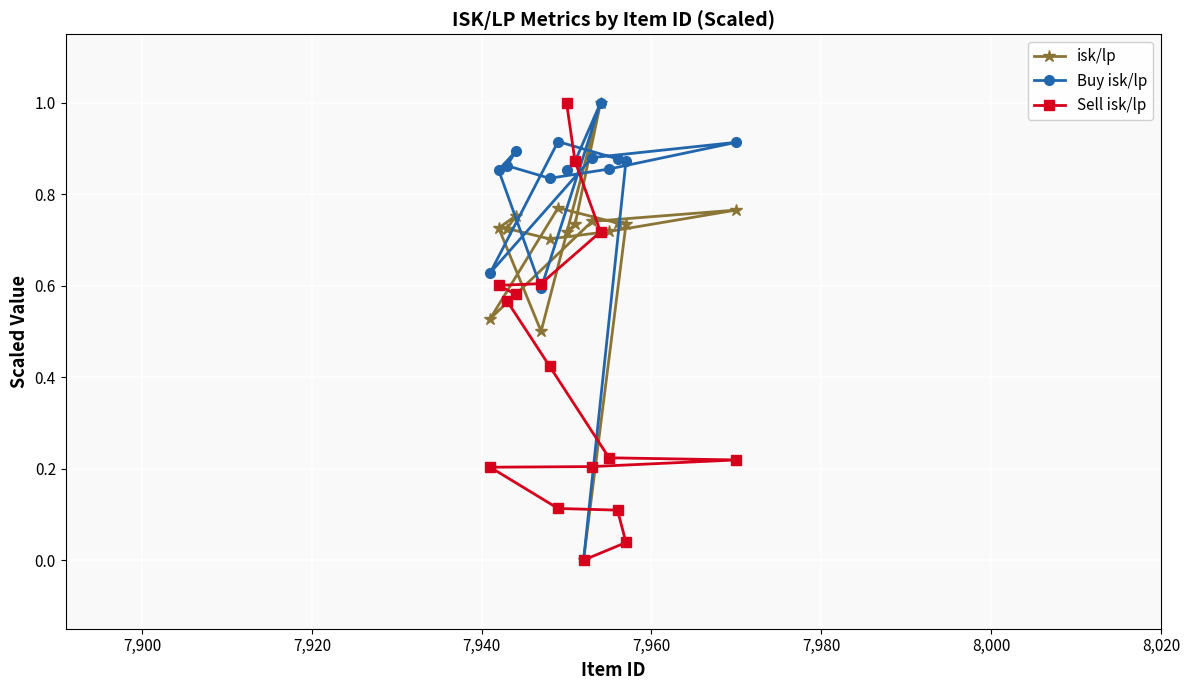

What are all the series names shown in the legend?

isk/lp, Buy isk/lp, Sell isk/lp